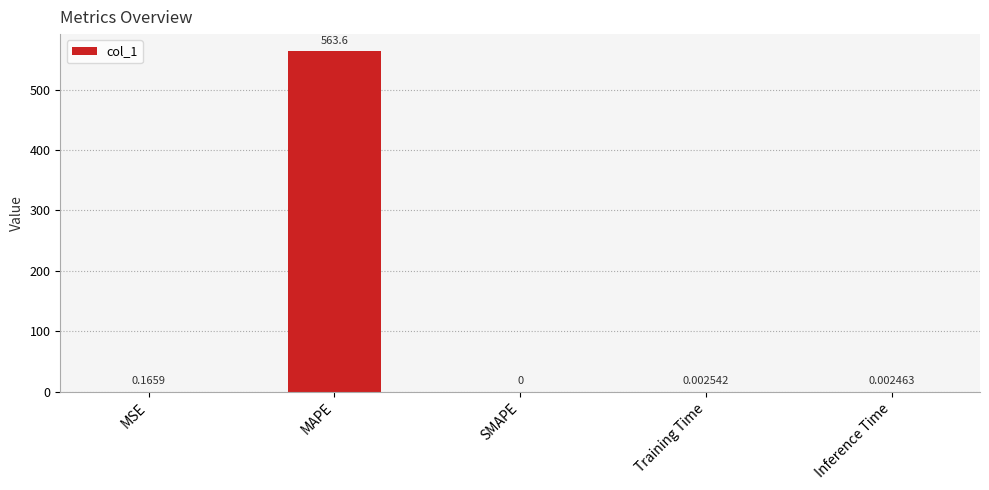

At which category does the chart reach its peak across all series?

MAPE